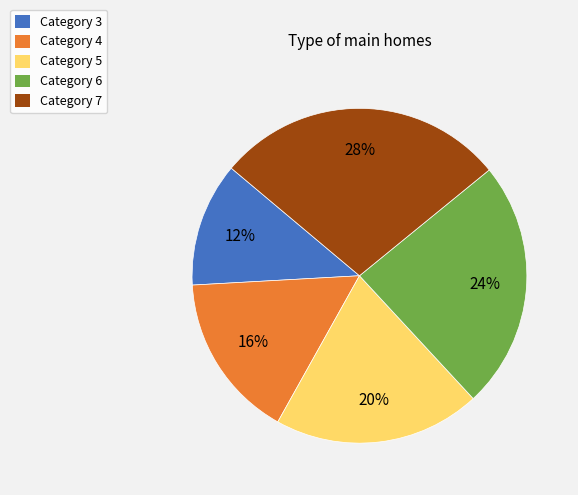

To the nearest percent, what is the difference between the largest and smallest slice percentages?

16%